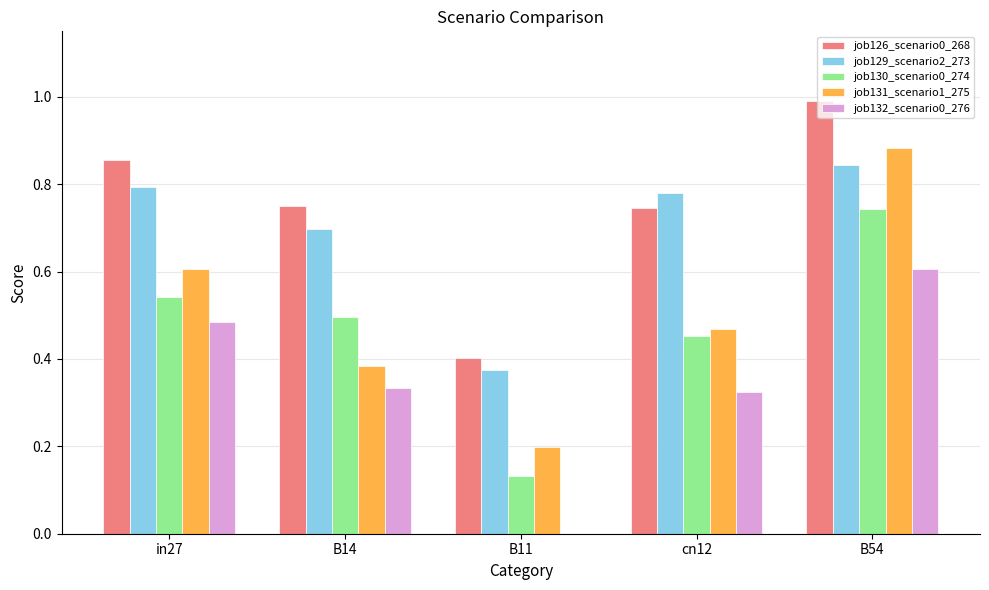

How many groups of bars are there?

5